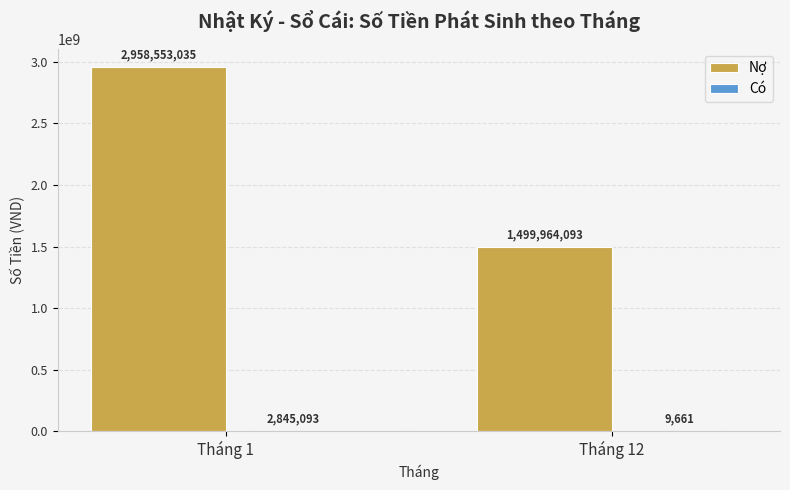

Which series changed the most between Tháng 1 and Tháng 12?

Nợ